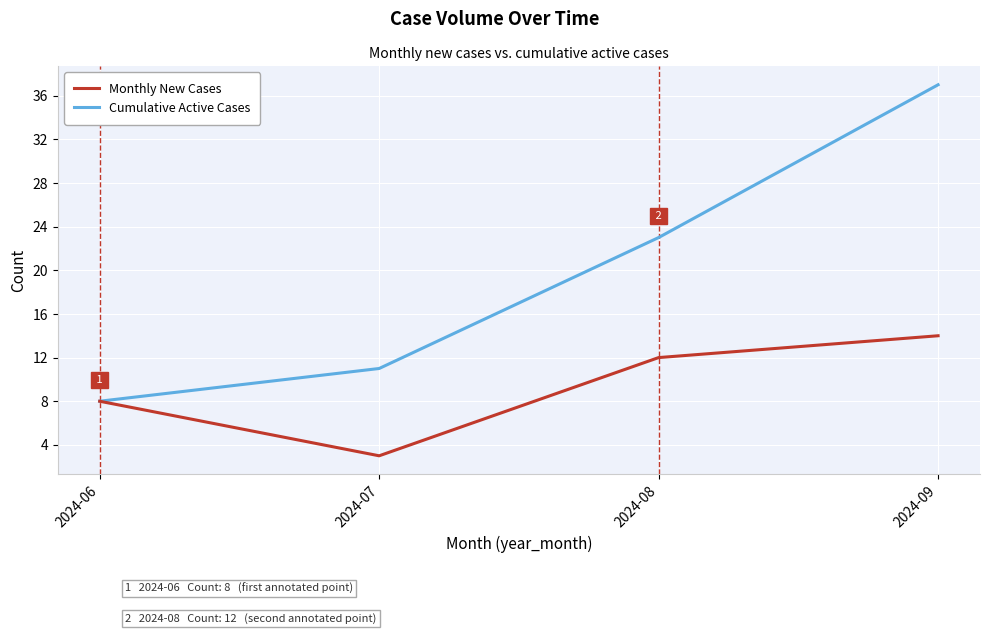

At 2024-08, list the series in order from smallest to largest.

Monthly New Cases, Cumulative Active Cases